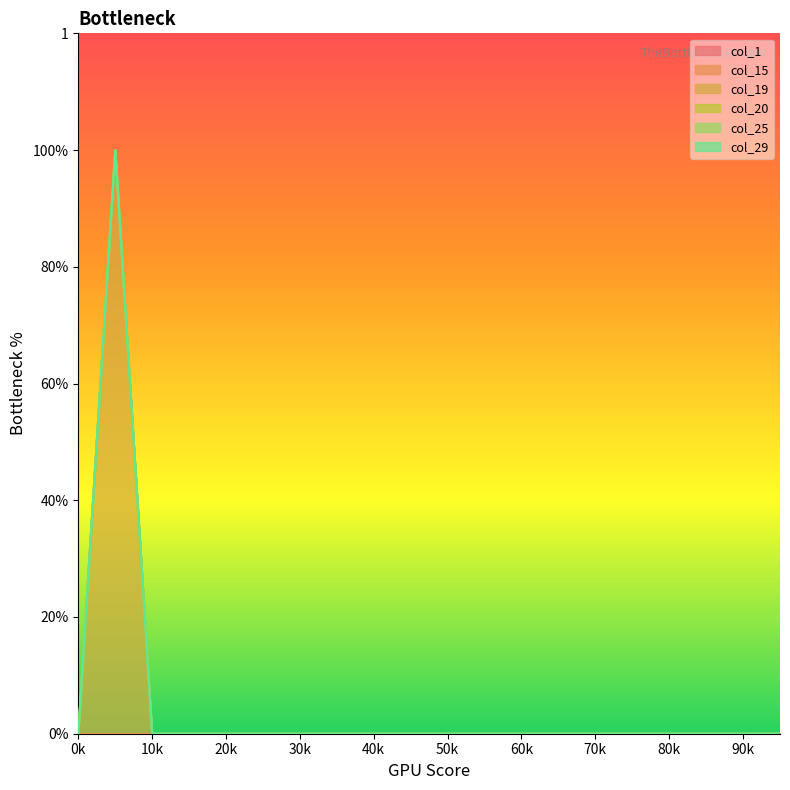

Count the number of data series in this chart.

6